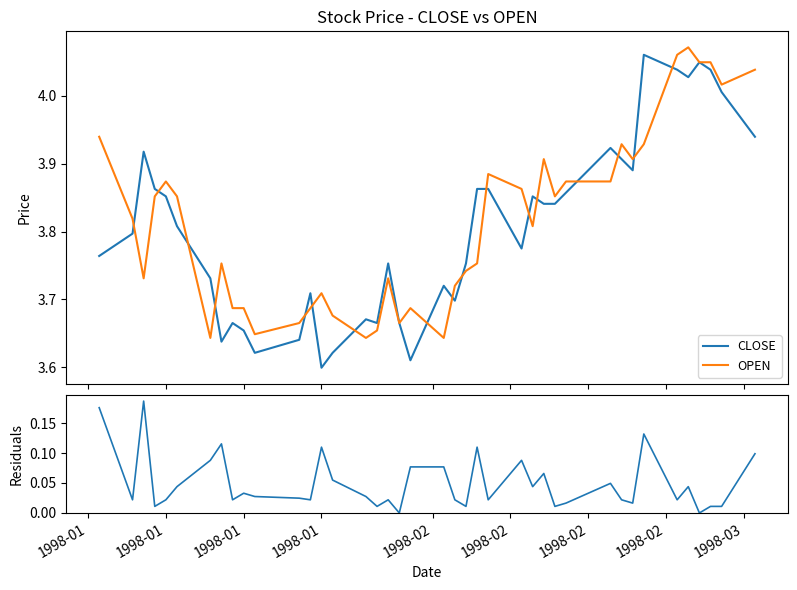

Is the value of residuals at 23 greater than the value of OPEN at 18?

No